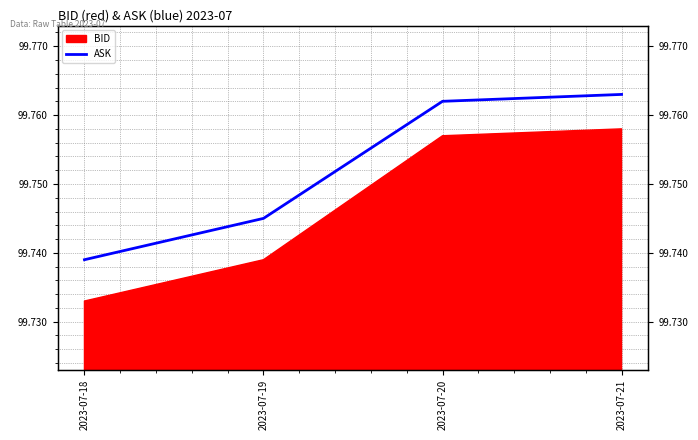

Count the values in the range 99 to 100.

4